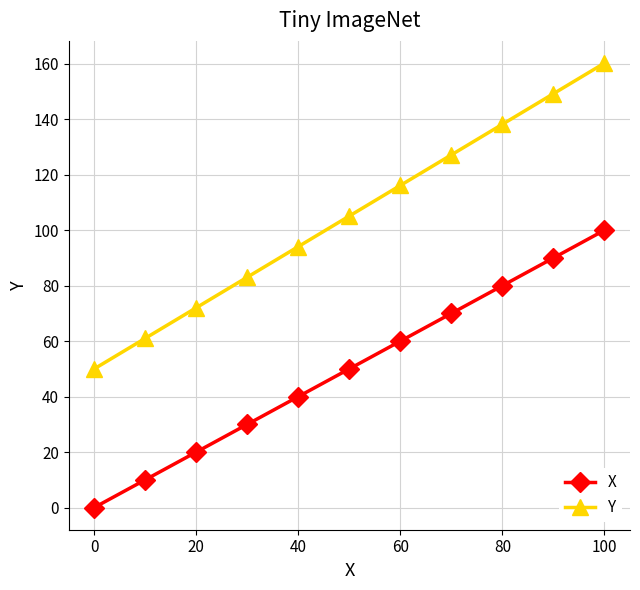

True or false: Y has more than 0 interior local peaks.

False